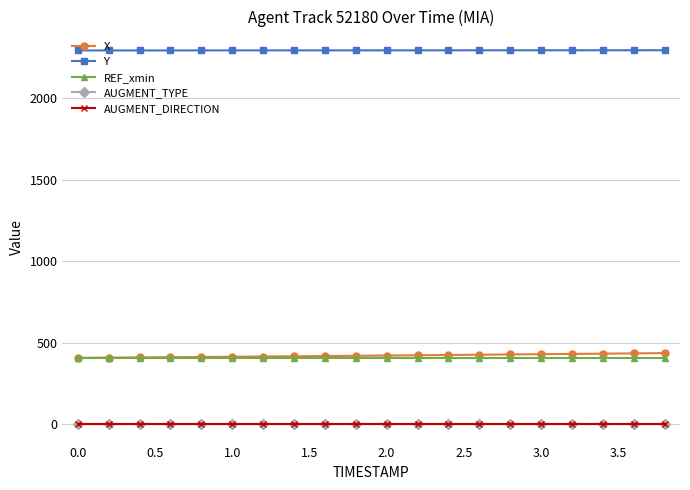

Is this an area chart (filled region under the line)?

No